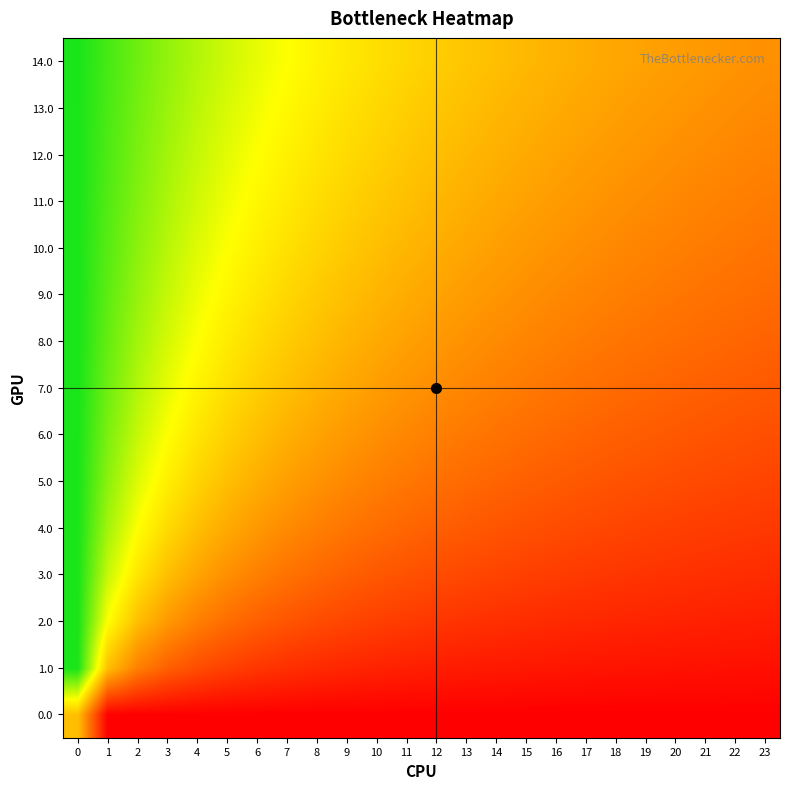

Reading left to right, list all the values displayed in this chart.

0.0: 0=0.5	1=0.0	2=0.0	3=0.0	4=0.0	5=0.0	6=0.0	7=0.0	8=0.0	9=0.0	10=0.0	11=0.0	12=0.0	13=0.0	14=0.0	15=0.0	16=0.0	17=0.0	18=0.0	19=0.0	20=0.0	21=0.0	22=0.0	23=0.0
1.0: 0=1.0	1=0.5	2=0.3	3=0.2	4=0.2	5=0.2	6=0.1	7=0.1	8=0.1	9=0.1	10=0.1	11=0.1	12=0.1	13=0.1	14=0.1	15=0.1	16=0.1	17=0.1	18=0.1	19=0.0	20=0.0	21=0.0	22=0.0	23=0.0
2.0: 0=1.0	1=0.7	2=0.5	3=0.4	4=0.3	5=0.3	6=0.2	7=0.2	8=0.2	9=0.2	10=0.2	11=0.2	12=0.1	13=0.1	14=0.1	15=0.1	16=0.1	17=0.1	18=0.1	19=0.1	20=0.1	21=0.1	22=0.1	23=0.1
3.0: 0=1.0	1=0.8	2=0.6	3=0.5	4=0.4	5=0.4	6=0.3	7=0.3	8=0.3	9=0.2	10=0.2	11=0.2	12=0.2	13=0.2	14=0.2	15=0.2	16=0.2	17=0.2	18=0.1	19=0.1	20=0.1	21=0.1	22=0.1	23=0.1
4.0: 0=1.0	1=0.8	2=0.7	3=0.6	4=0.5	5=0.4	6=0.4	7=0.4	8=0.3	9=0.3	10=0.3	11=0.3	12=0.2	13=0.2	14=0.2	15=0.2	16=0.2	17=0.2	18=0.2	19=0.2	20=0.2	21=0.2	22=0.2	23=0.1
5.0: 0=1.0	1=0.8	2=0.7	3=0.6	4=0.6	5=0.5	6=0.5	7=0.4	8=0.4	9=0.4	10=0.3	11=0.3	12=0.3	13=0.3	14=0.3	15=0.2	16=0.2	17=0.2	18=0.2	19=0.2	20=0.2	21=0.2	22=0.2	23=0.2
6.0: 0=1.0	1=0.9	2=0.8	3=0.7	4=0.6	5=0.5	6=0.5	7=0.5	8=0.4	9=0.4	10=0.4	11=0.4	12=0.3	13=0.3	14=0.3	15=0.3	16=0.3	17=0.3	18=0.2	19=0.2	20=0.2	21=0.2	22=0.2	23=0.2
7.0: 0=1.0	1=0.9	2=0.8	3=0.7	4=0.6	5=0.6	6=0.5	7=0.5	8=0.5	9=0.4	10=0.4	11=0.4	12=0.4	13=0.3	14=0.3	15=0.3	16=0.3	17=0.3	18=0.3	19=0.3	20=0.3	21=0.2	22=0.2	23=0.2
8.0: 0=1.0	1=0.9	2=0.8	3=0.7	4=0.7	5=0.6	6=0.6	7=0.5	8=0.5	9=0.5	10=0.4	11=0.4	12=0.4	13=0.4	14=0.4	15=0.3	16=0.3	17=0.3	18=0.3	19=0.3	20=0.3	21=0.3	22=0.3	23=0.3
9.0: 0=1.0	1=0.9	2=0.8	3=0.8	4=0.7	5=0.6	6=0.6	7=0.6	8=0.5	9=0.5	10=0.5	11=0.5	12=0.4	13=0.4	14=0.4	15=0.4	16=0.4	17=0.3	18=0.3	19=0.3	20=0.3	21=0.3	22=0.3	23=0.3
10.0: 0=1.0	1=0.9	2=0.8	3=0.8	4=0.7	5=0.7	6=0.6	7=0.6	8=0.6	9=0.5	10=0.5	11=0.5	12=0.5	13=0.4	14=0.4	15=0.4	16=0.4	17=0.4	18=0.4	19=0.3	20=0.3	21=0.3	22=0.3	23=0.3
11.0: 0=1.0	1=0.9	2=0.8	3=0.8	4=0.7	5=0.7	6=0.6	7=0.6	8=0.6	9=0.6	10=0.5	11=0.5	12=0.5	13=0.5	14=0.4	15=0.4	16=0.4	17=0.4	18=0.4	19=0.4	20=0.4	21=0.3	22=0.3	23=0.3
12.0: 0=1.0	1=0.9	2=0.9	3=0.8	4=0.8	5=0.7	6=0.7	7=0.6	8=0.6	9=0.6	10=0.5	11=0.5	12=0.5	13=0.5	14=0.5	15=0.4	16=0.4	17=0.4	18=0.4	19=0.4	20=0.4	21=0.4	22=0.4	23=0.3
13.0: 0=1.0	1=0.9	2=0.9	3=0.8	4=0.8	5=0.7	6=0.7	7=0.7	8=0.6	9=0.6	10=0.6	11=0.5	12=0.5	13=0.5	14=0.5	15=0.5	16=0.4	17=0.4	18=0.4	19=0.4	20=0.4	21=0.4	22=0.4	23=0.4
14.0: 0=1.0	1=0.9	2=0.9	3=0.8	4=0.8	5=0.7	6=0.7	7=0.7	8=0.6	9=0.6	10=0.6	11=0.6	12=0.5	13=0.5	14=0.5	15=0.5	16=0.5	17=0.5	18=0.4	19=0.4	20=0.4	21=0.4	22=0.4	23=0.4